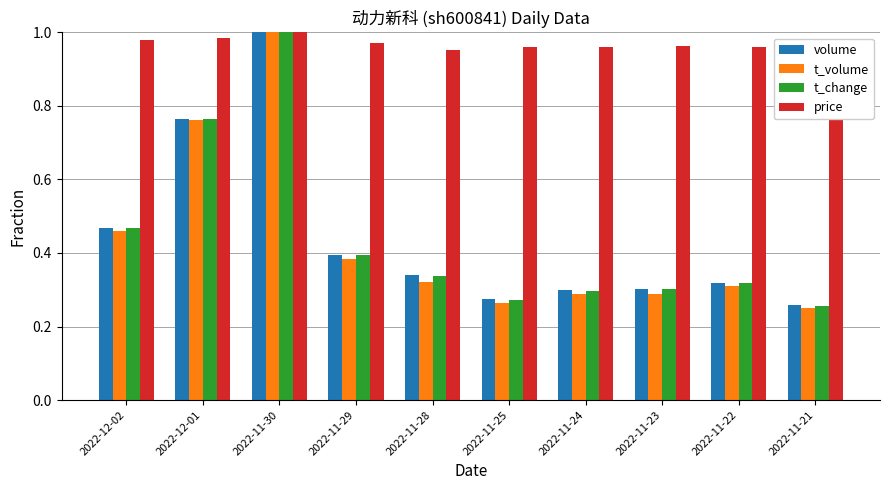

The value of volume at 2022-11-30 is 0.5. True or false?

False